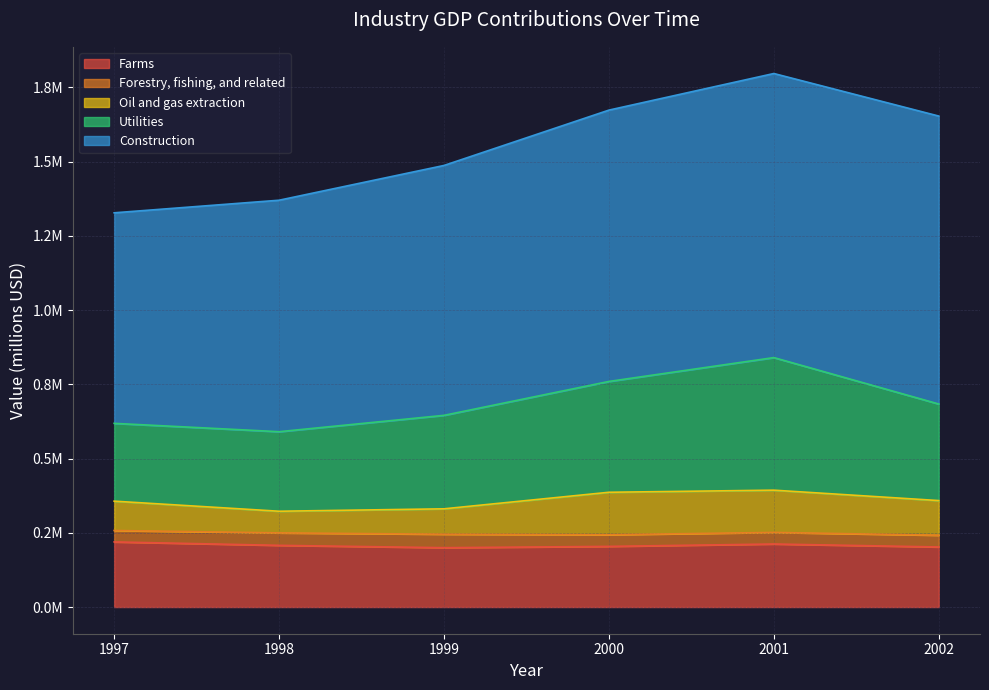

At which label is Oil and gas extraction closest to 107951?

2002